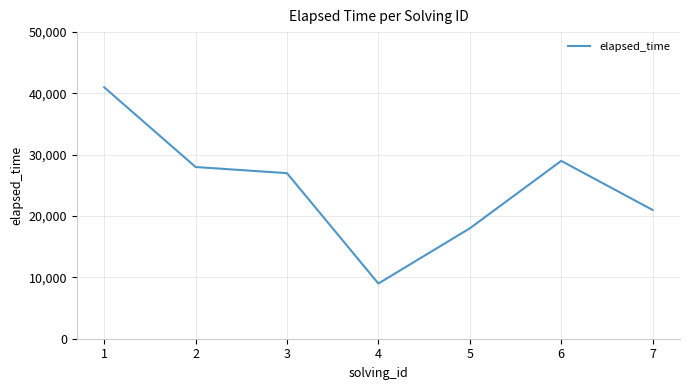

What is the difference between the maximum and minimum values?

32000